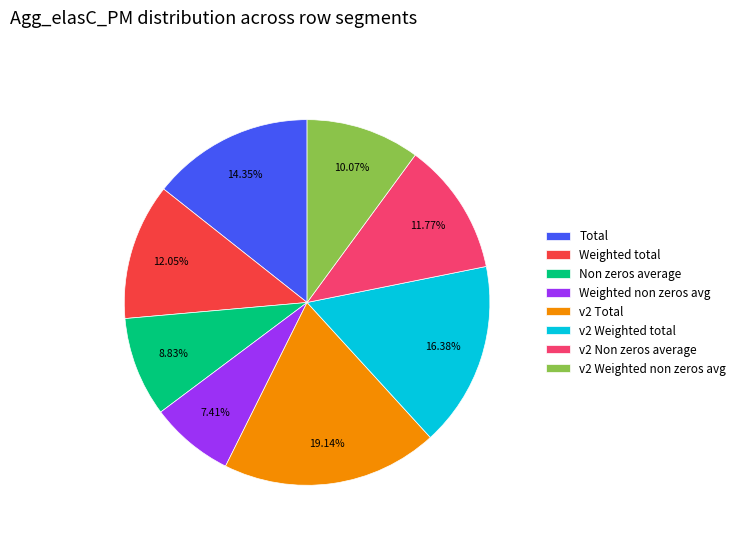

What is the ratio of the value at v2 Weighted non zeros avg to the value at v2 Non zeros average?

0.9